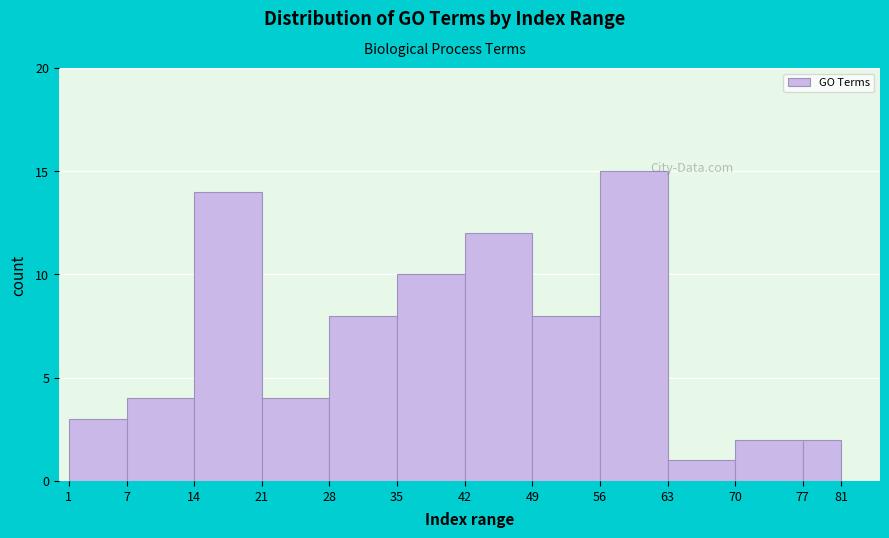

Reading left to right, transcribe this chart: for each bar, give the range it covers on the x-axis and its height. The values are not printed on the chart, so give them approximately, as read against the axis.

1 to 7: 3
7 to 14: 4
14 to 21: 14
21 to 28: 4
28 to 35: 8
35 to 42: 10
42 to 49: 12
49 to 56: 8
56 to 63: 15
63 to 70: 1
70 to 77: 2
77 to 81: 2